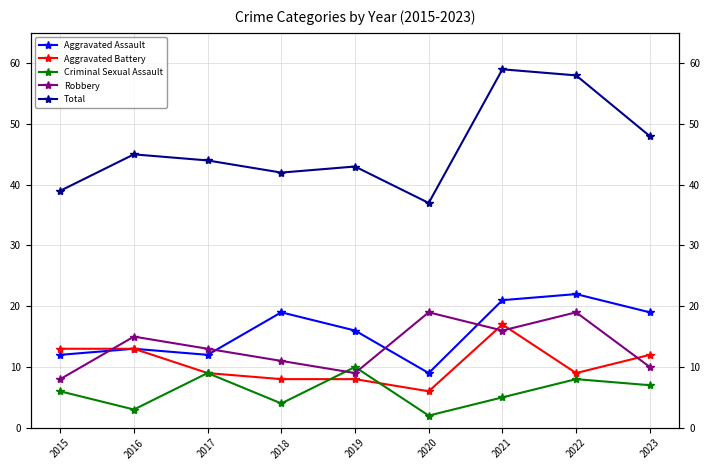

At which category does Aggravated Assault reach its first local valley?

2017